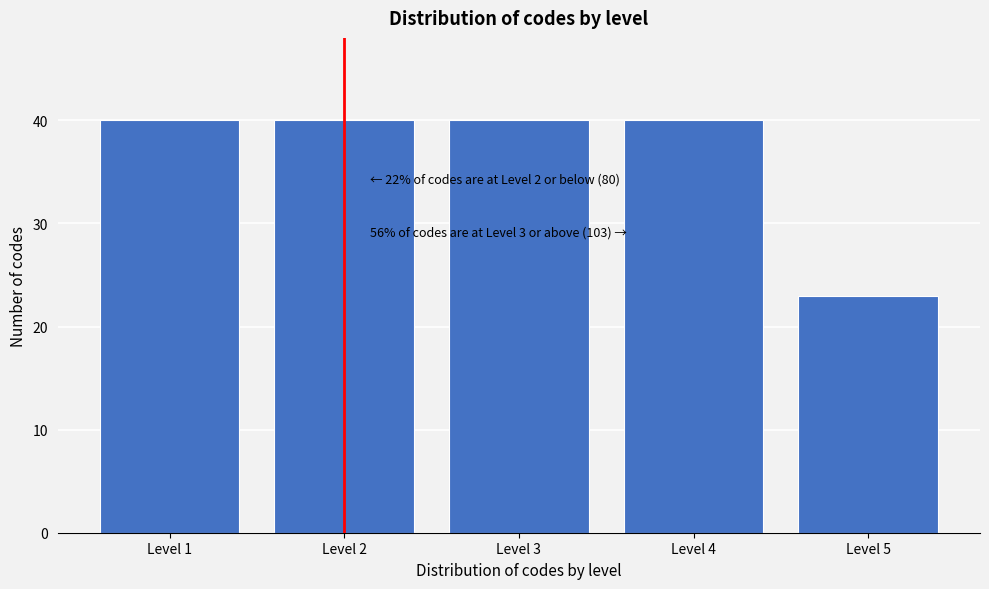

Reading left to right, extract all data points from this chart.

Level 1=40	Level 2=40	Level 3=40	Level 4=40	Level 5=23